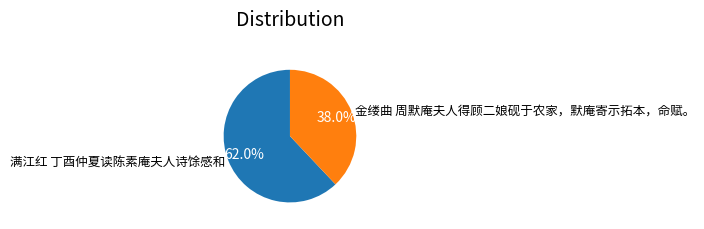

Between 满江红 丁酉仲夏读陈素庵夫人诗馀感和 and 金缕曲 周默庵夫人得顾二娘砚于农家，默庵寄示拓本，命赋。, which is larger?

满江红 丁酉仲夏读陈素庵夫人诗馀感和